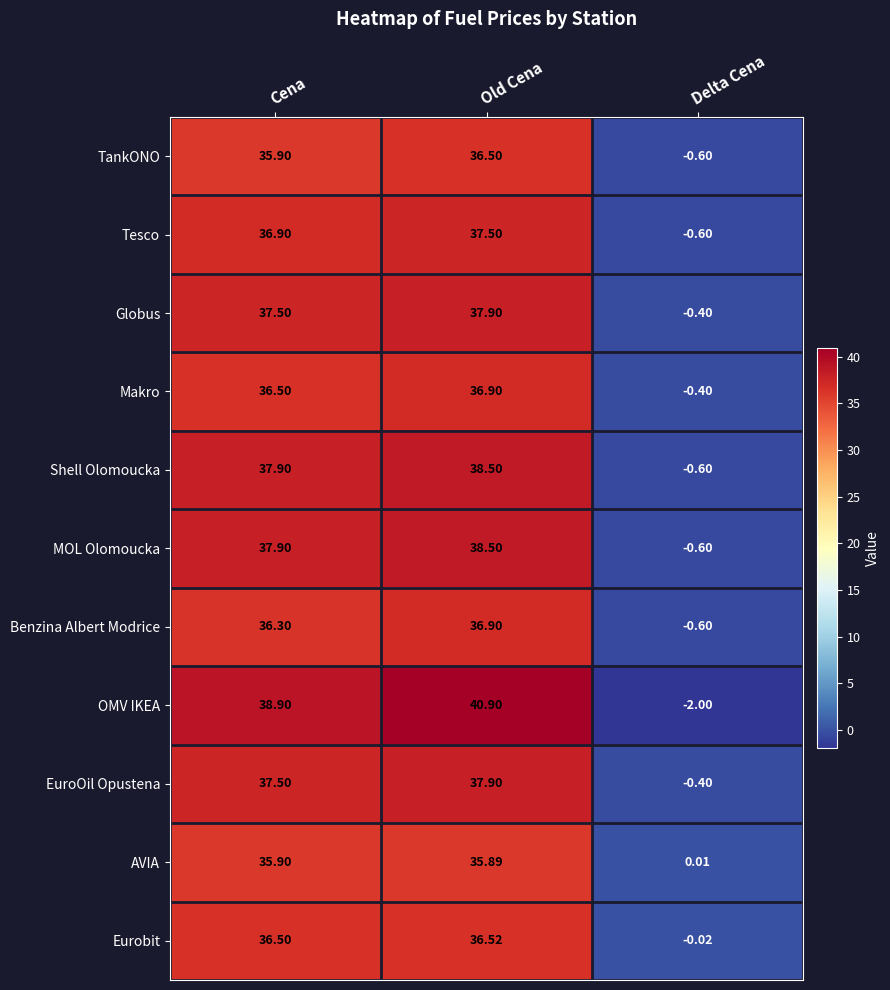

At which category is the sum across all series the highest?

Old Cena